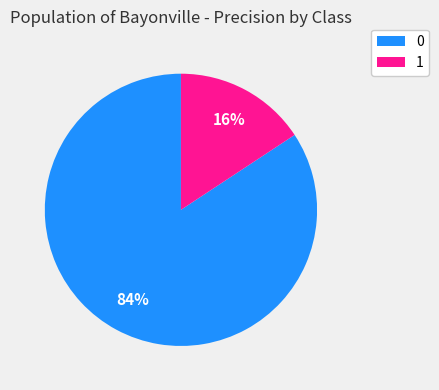

Is there a majority slice in this chart?

Yes